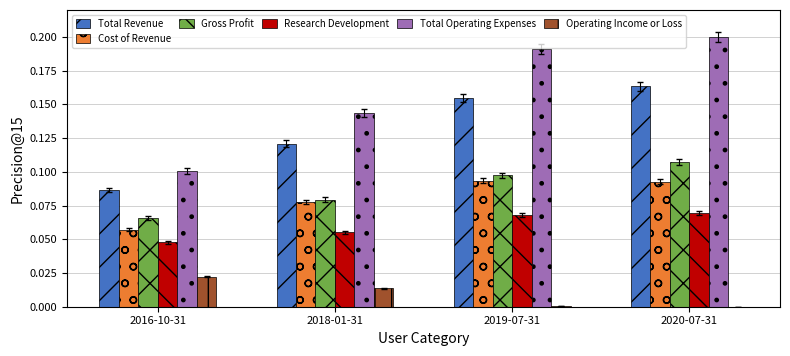

Is the value of Gross Profit at 2020-07-31 greater than the value of Total Operating Expenses at 2019-07-31?

No